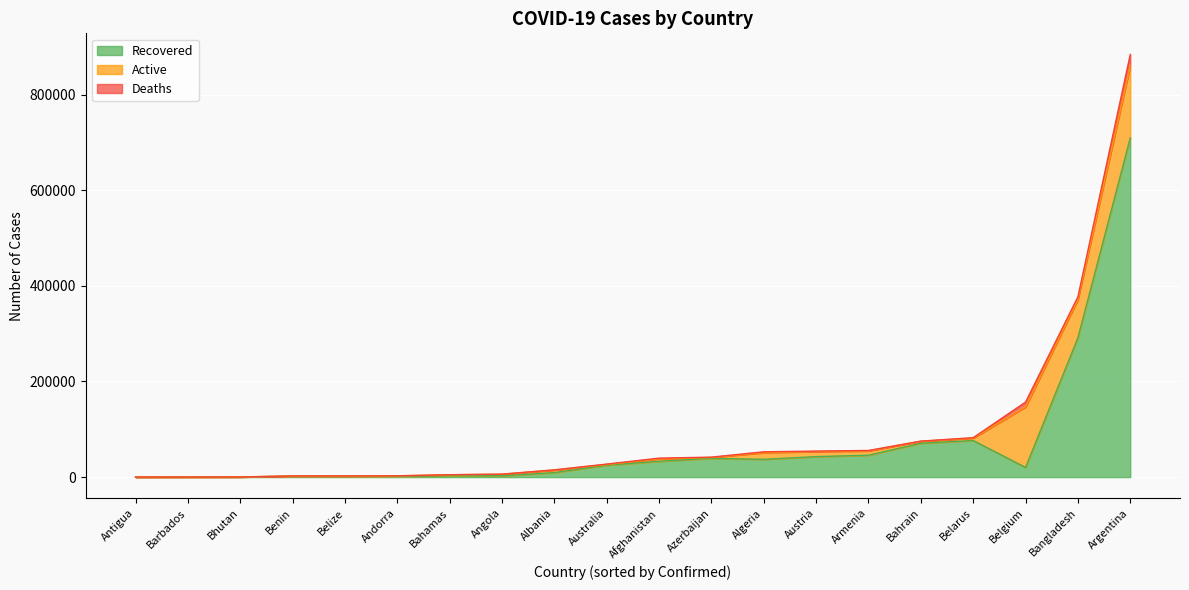

What is the difference between the Active values at Andorra and Bahamas?

1275